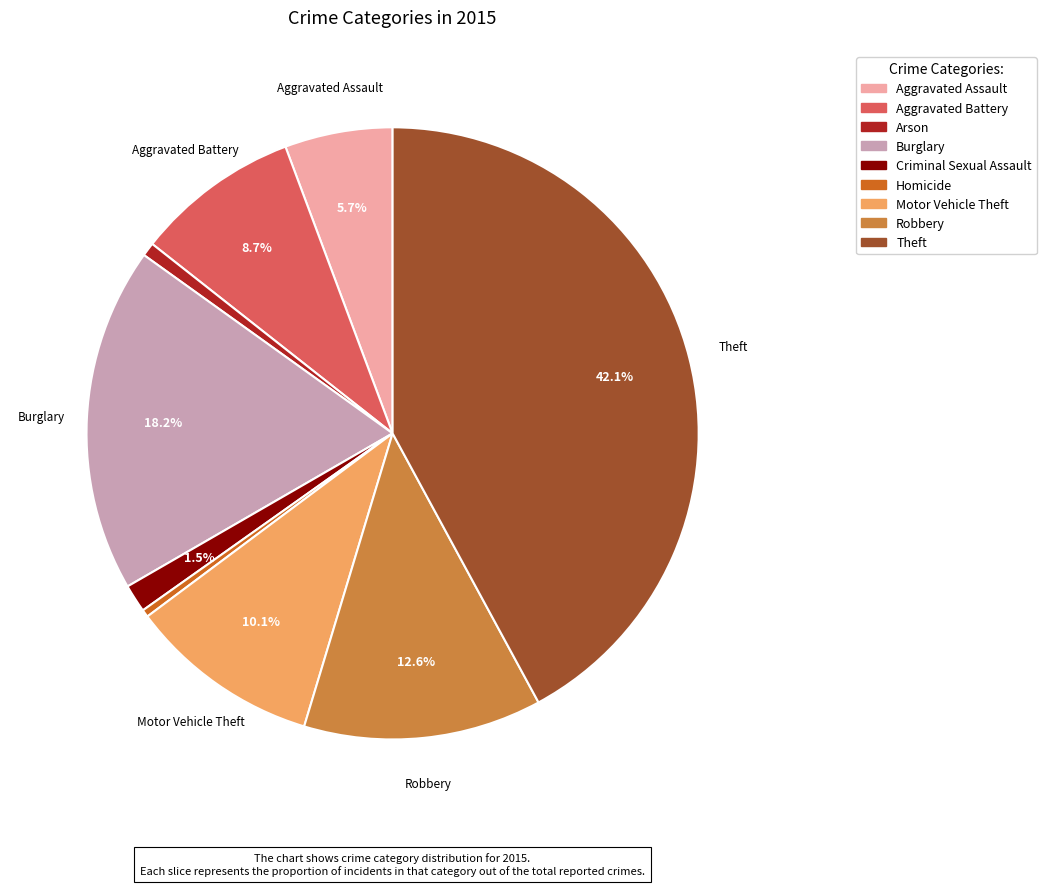

Is there any slice that represents more than half of the pie?

No